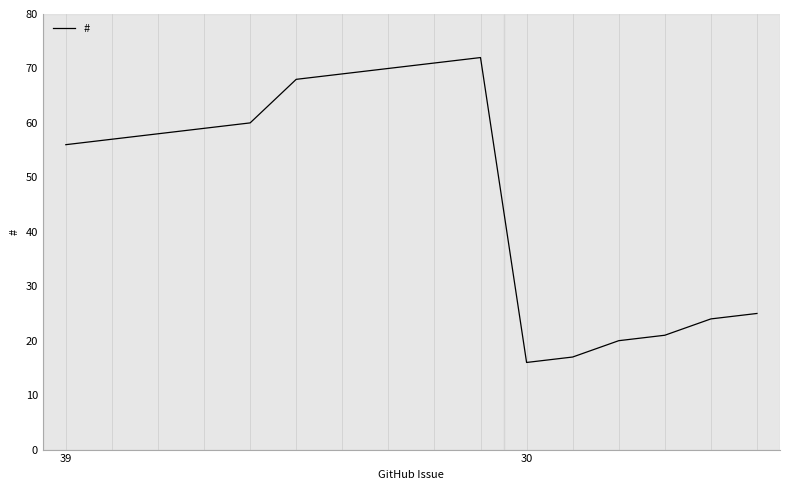

Does the chart have visible grid lines?

No